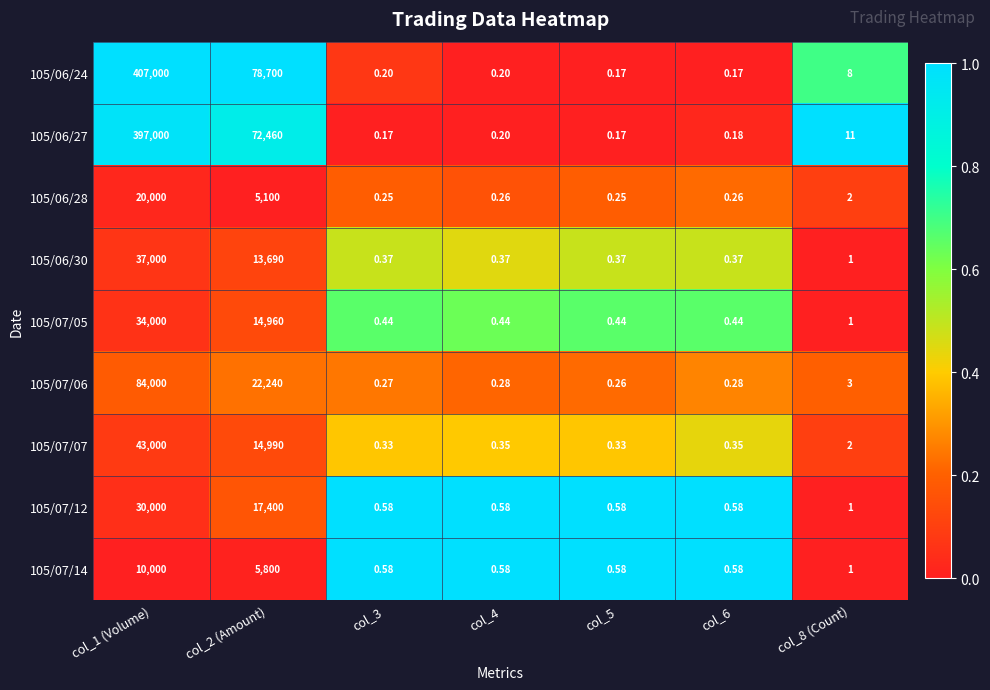

Is the value of 105/06/30 at col_6 greater than the value of 105/07/07 at col_4?

Yes